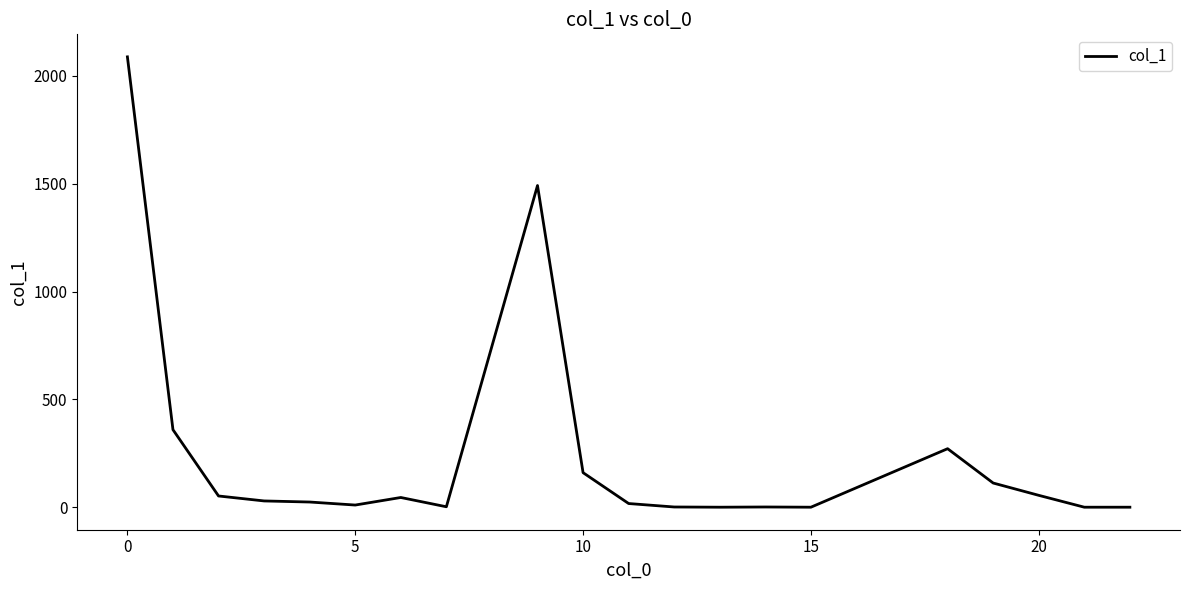

What is the maximum value shown in the chart?

2087